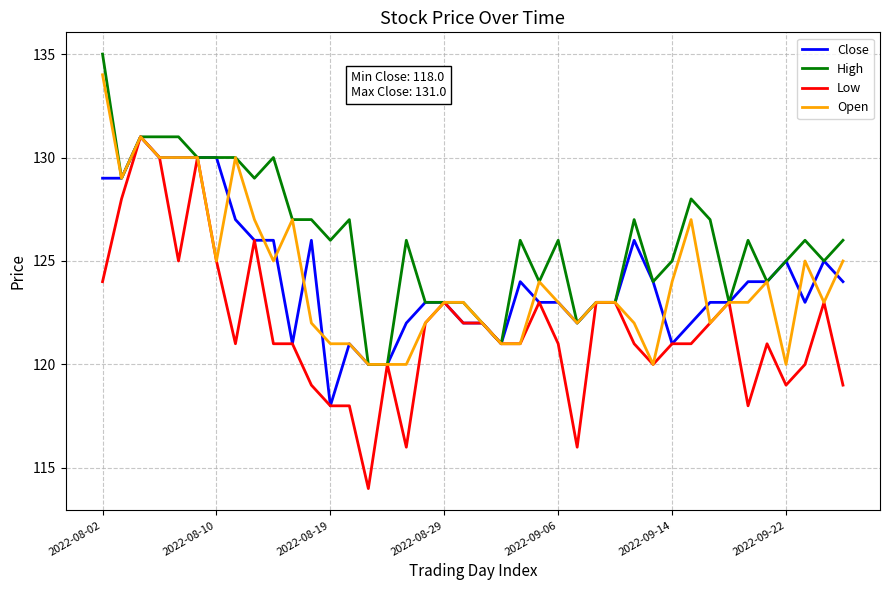

What is the highest value of the Low series?

131